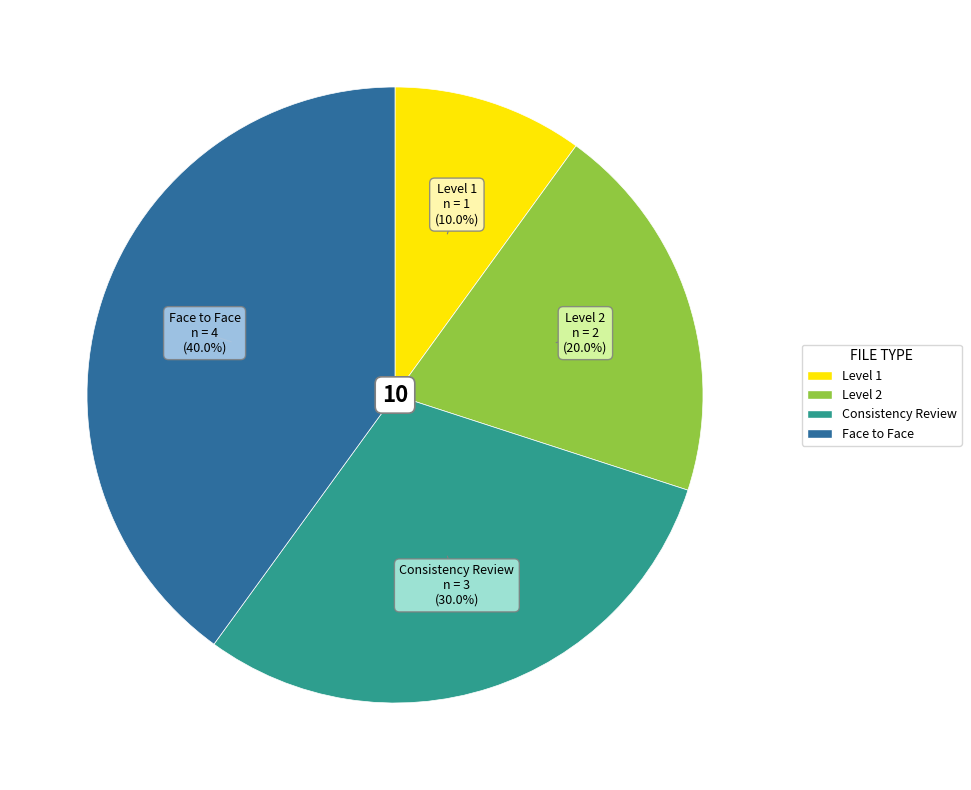

Combined, what portion of the pie is Level 1 and Face to Face?

50.0%